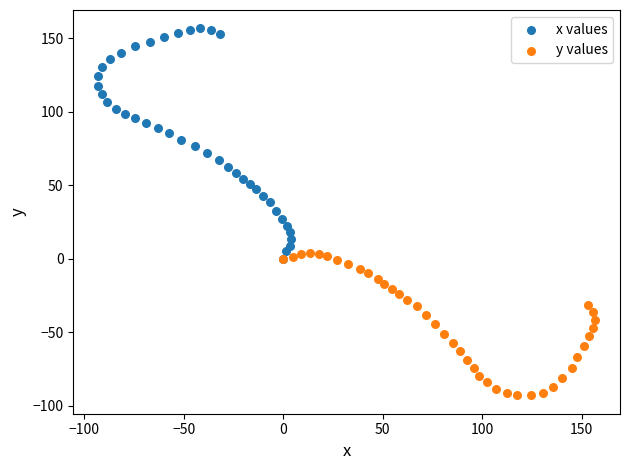

Which series reaches the minimum Y coordinate?

y values